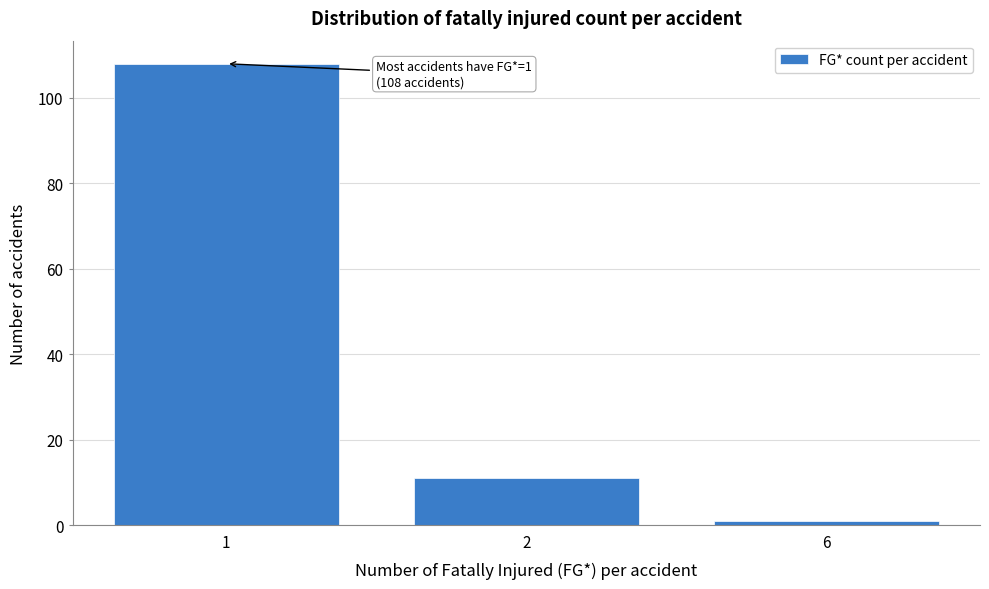

Reading left to right, extract all data points from this chart.

108	11	1